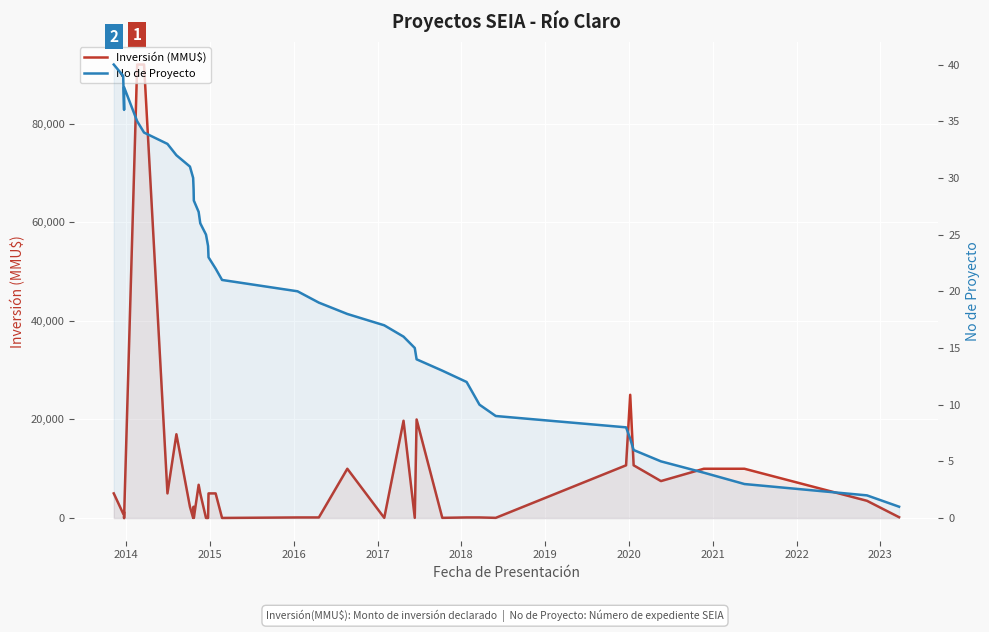

Is the value of No de Proyecto at 2019 greater than the value of Inversión (MMU$) at 25?

No